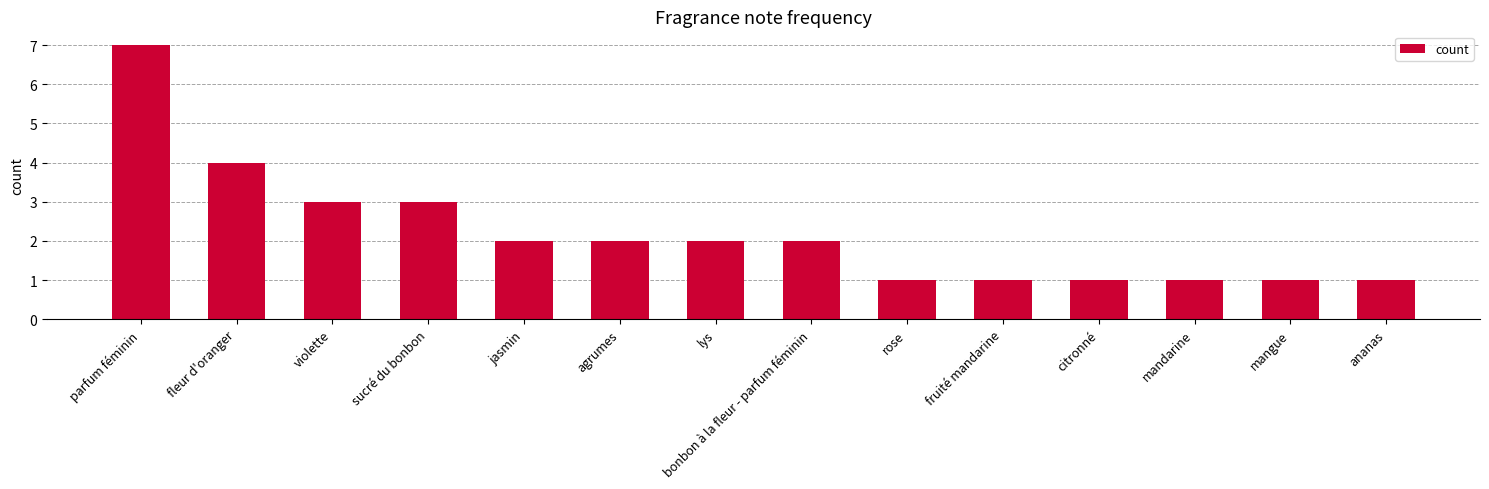

Reading right to left, what are all the values shown in this chart?

1	1	1	1	1	1	2	2	2	2	3	3	4	7